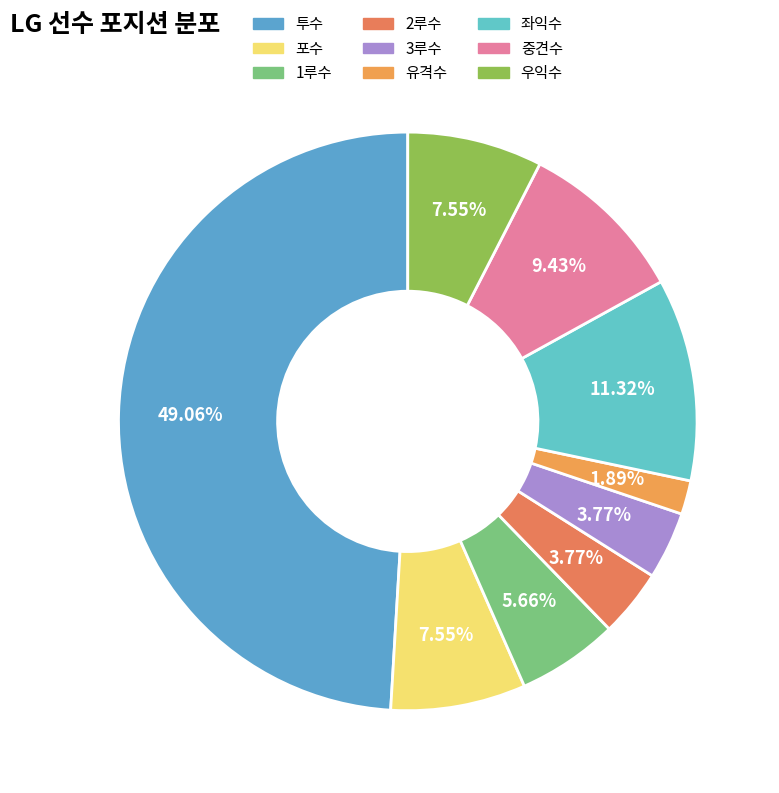

How many slices are in this pie chart?

9